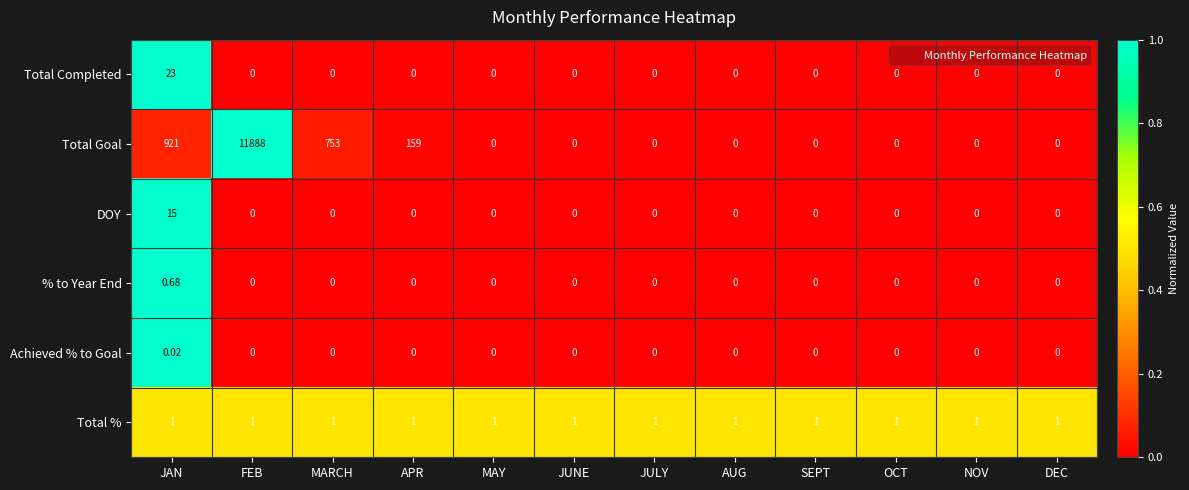

At which category is the sum across all series the highest?

FEB